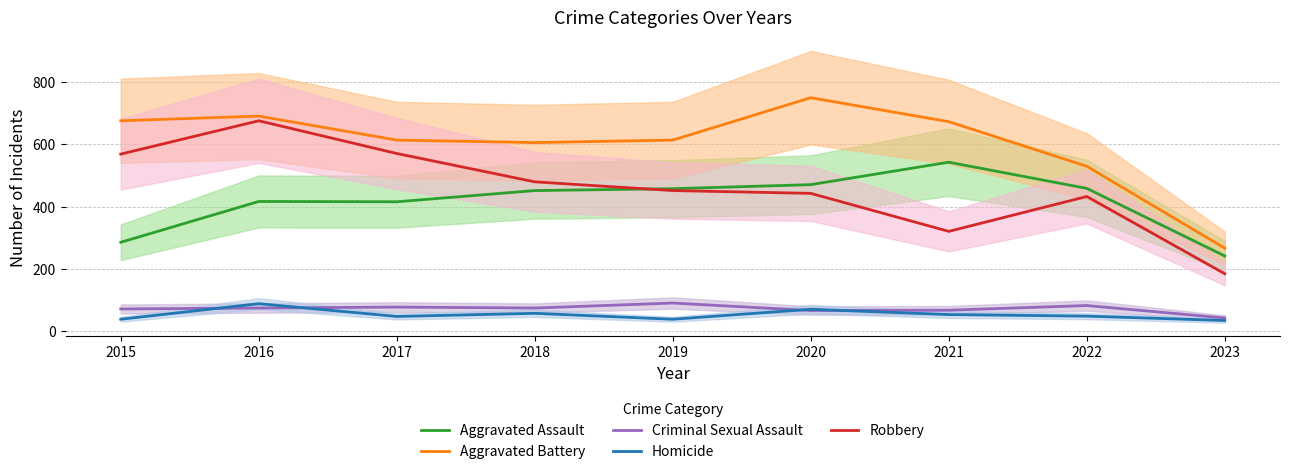

How many distinct data groups are displayed?

5